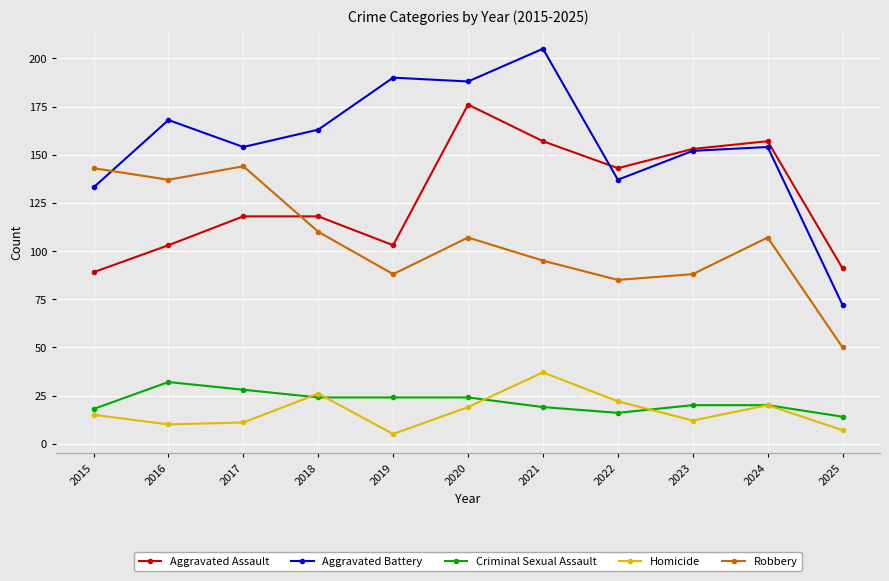

Is it true that Aggravated Battery equals 337 at 2021?

False